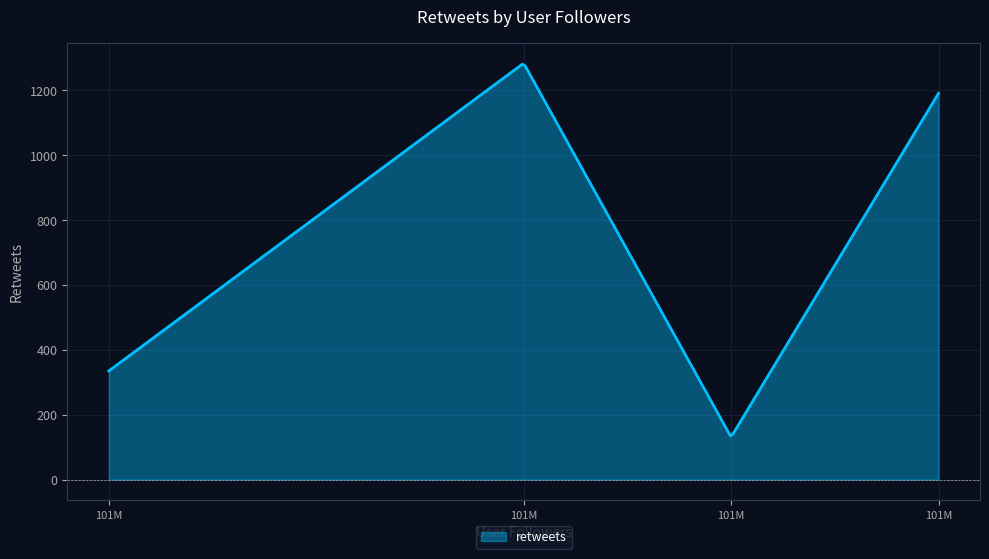

What is the sum of all values?

224078.7